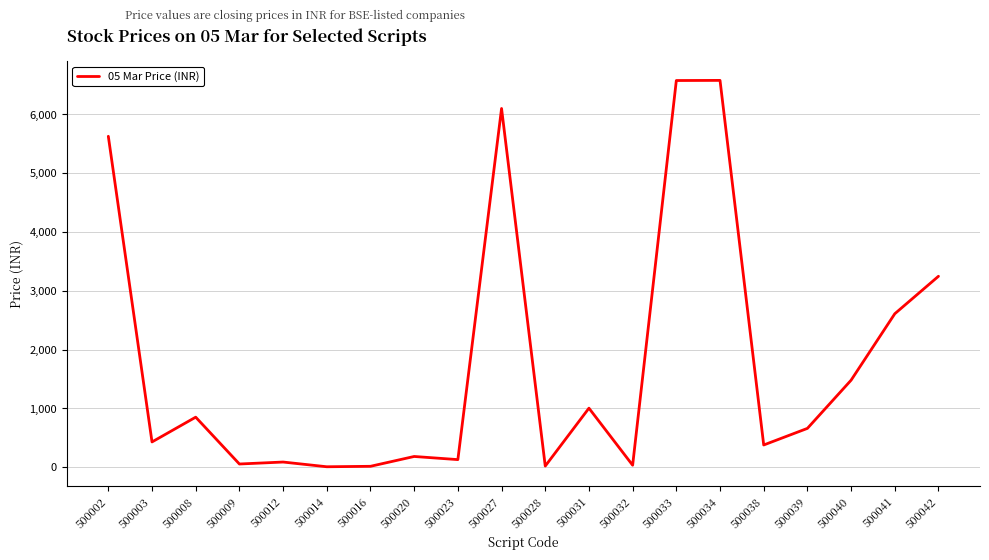

What is the average value?

1804.0